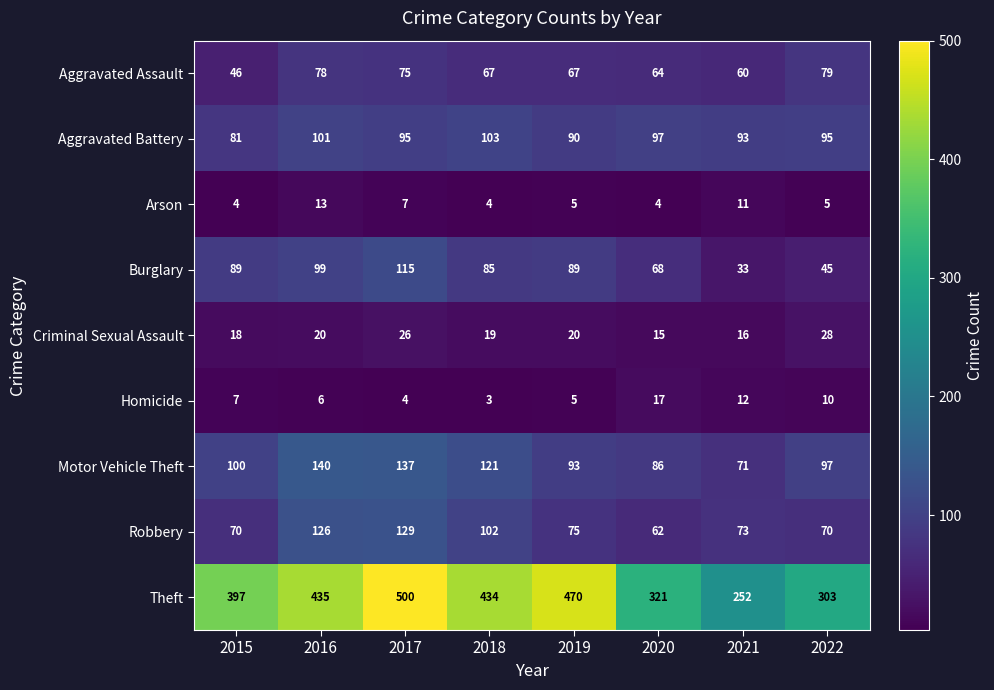

Count the number of categories in the chart.

8